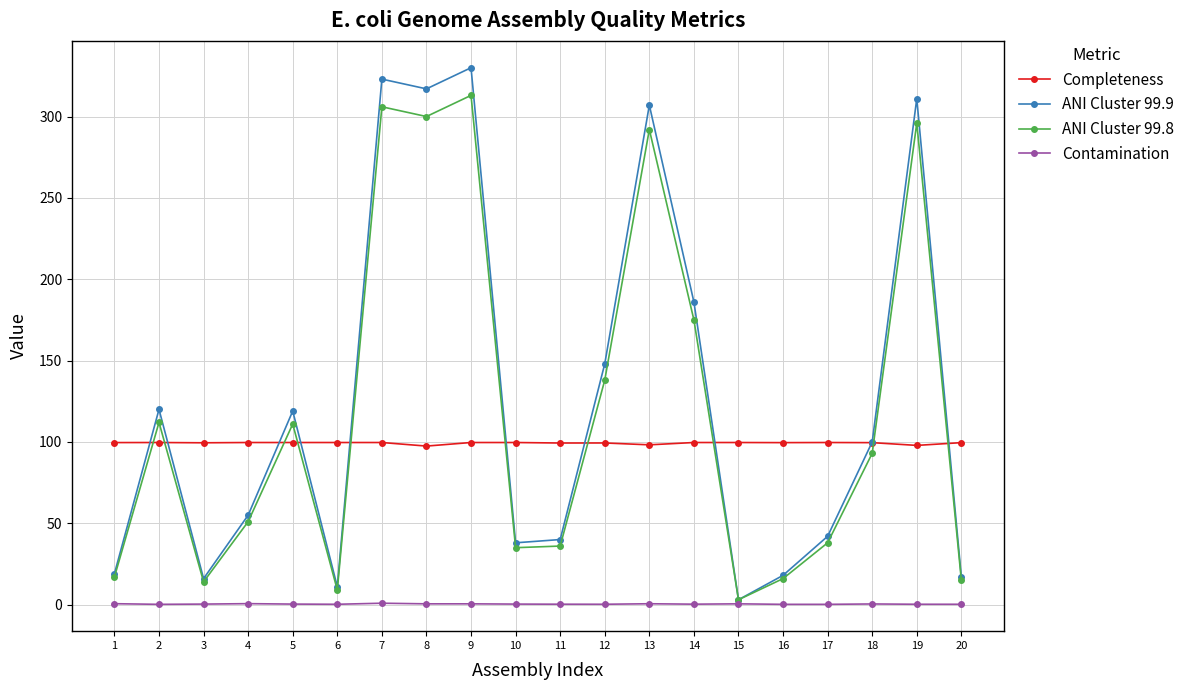

Is this an area chart (filled region under the line)?

No